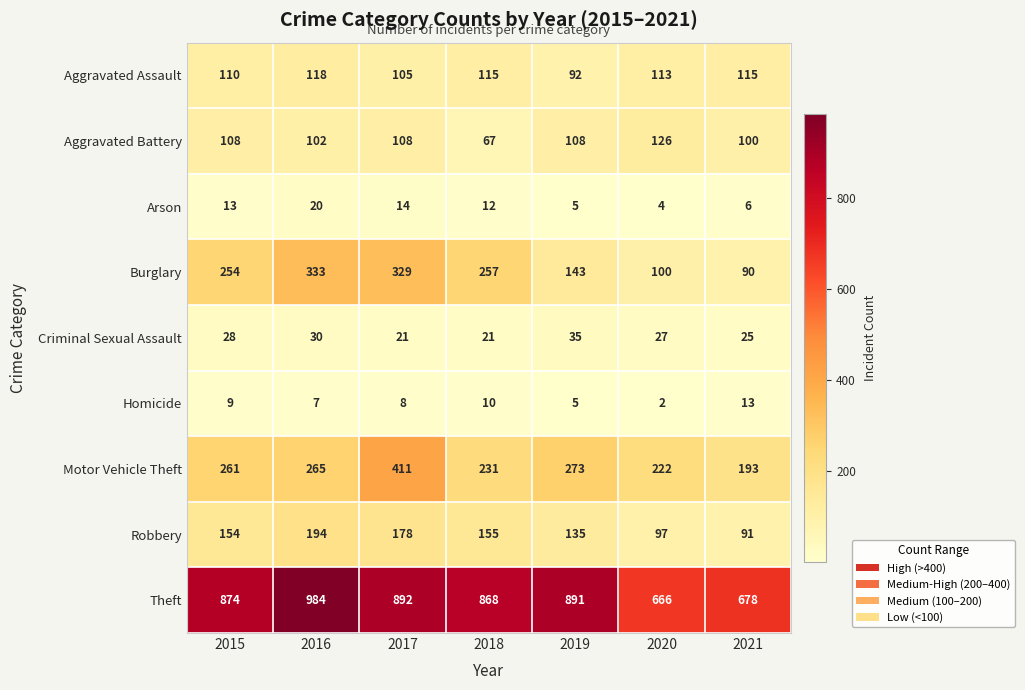

What is the sum of all Arson values?

74